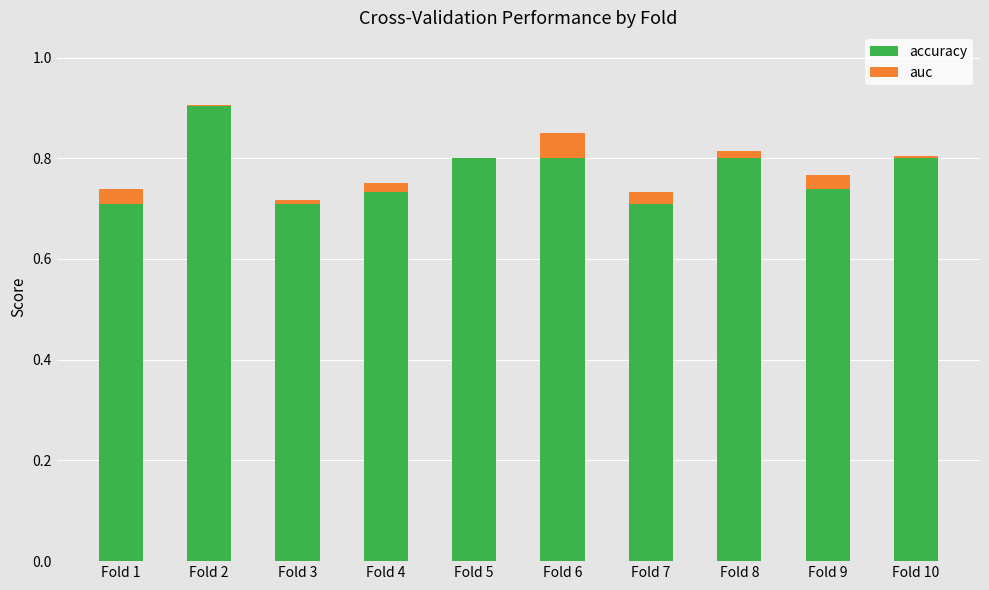

What is the value of the accuracy bar at the 2nd from the left?

0.9